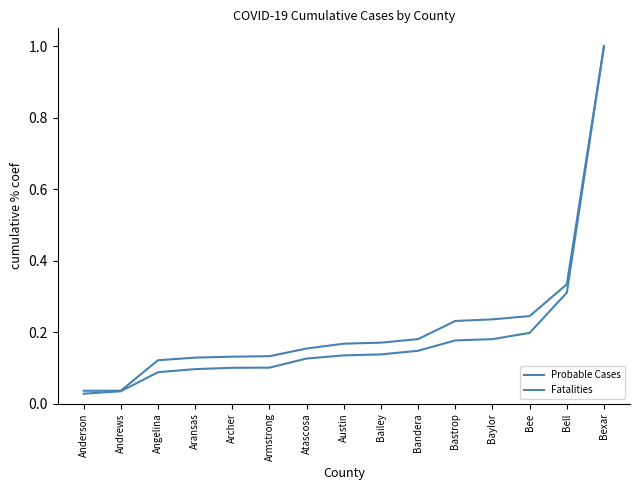

How many lines are shown in the chart?

2